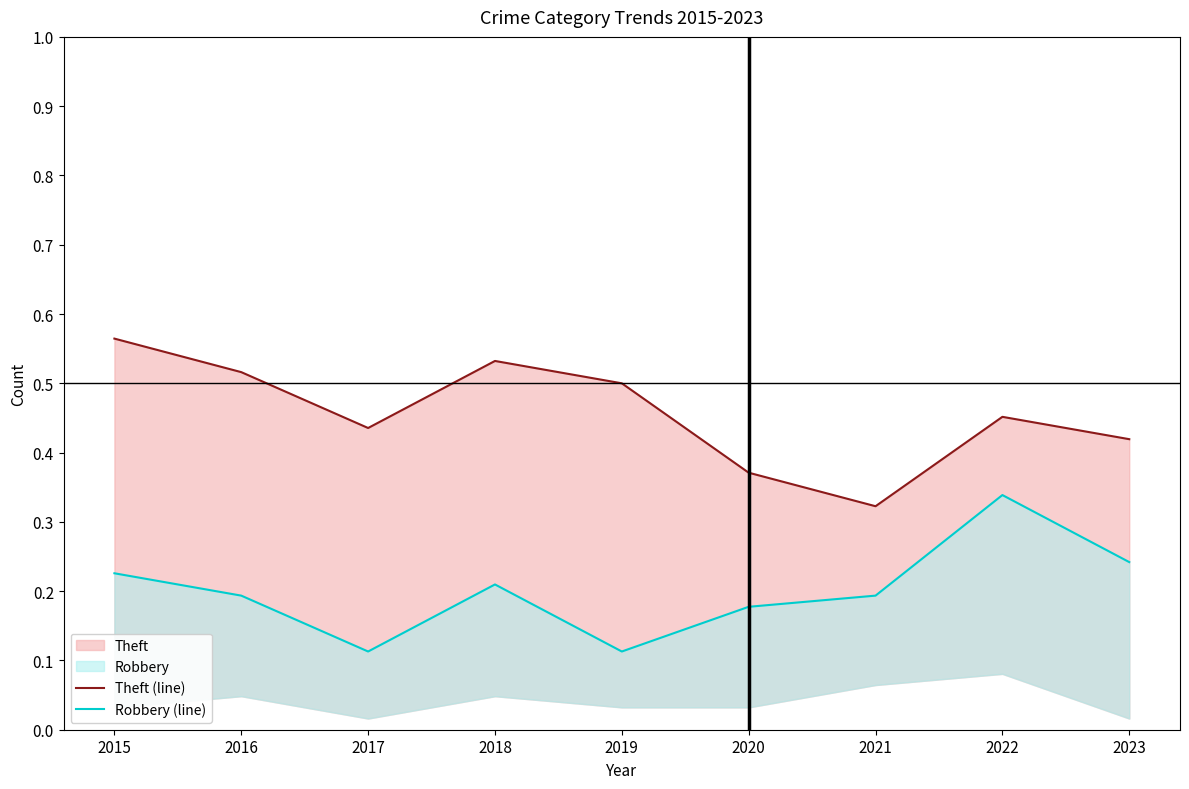

Which series has the largest total across all categories?

Theft (line)